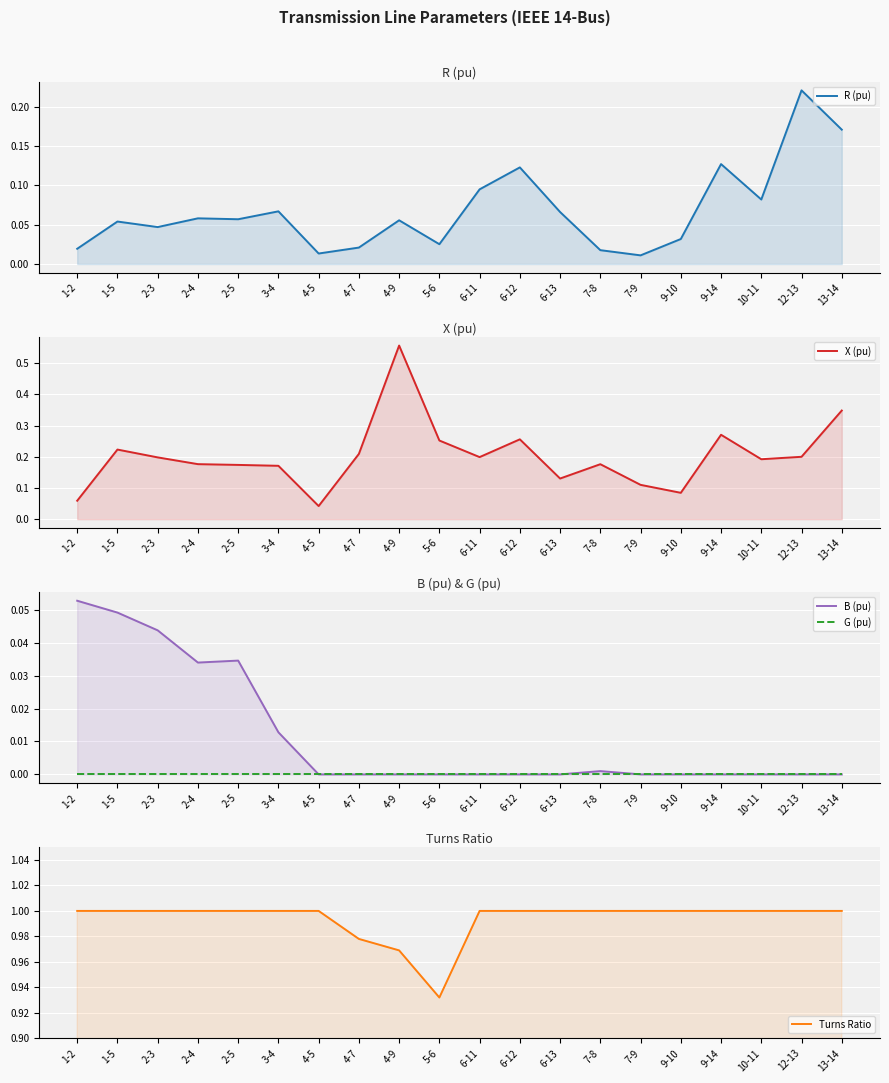

List the series in order of their peak value, lowest first.

G (pu), B (pu), R (pu), X (pu), Turns Ratio